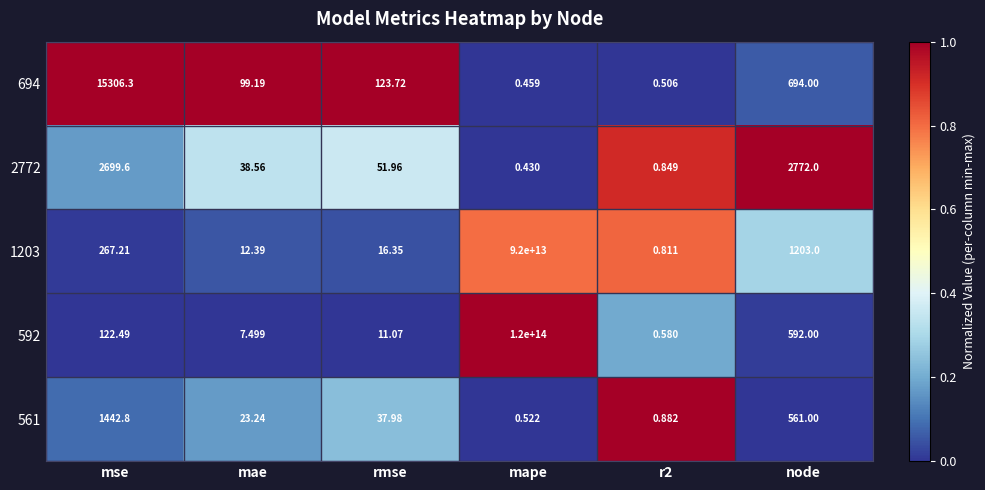

Which category has the highest value across all series?

mape